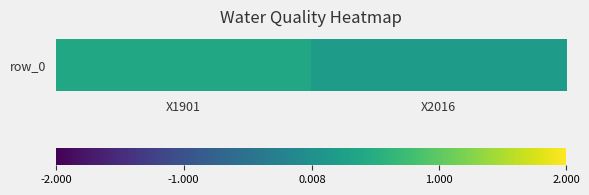

Where is the data nearest to the value 0?

X2016